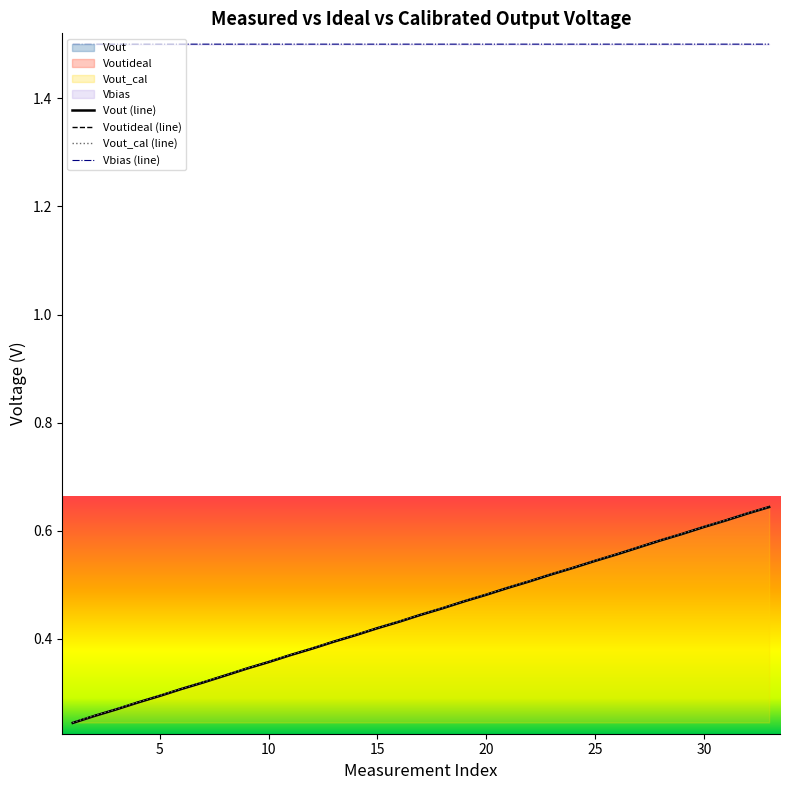

What are all the series names shown in the legend?

Vbias, Vout, Voutideal, Vout_cal